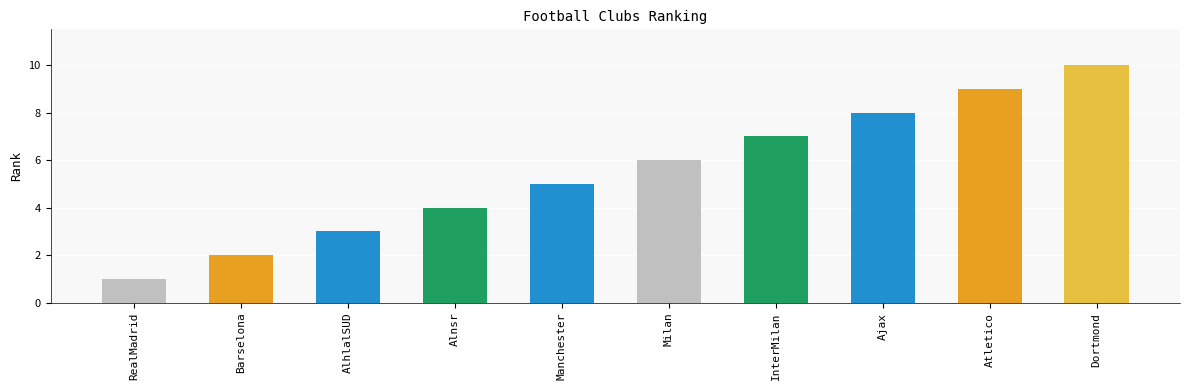

What is the sum of the values at AlhlalSUD and Barselona?

5